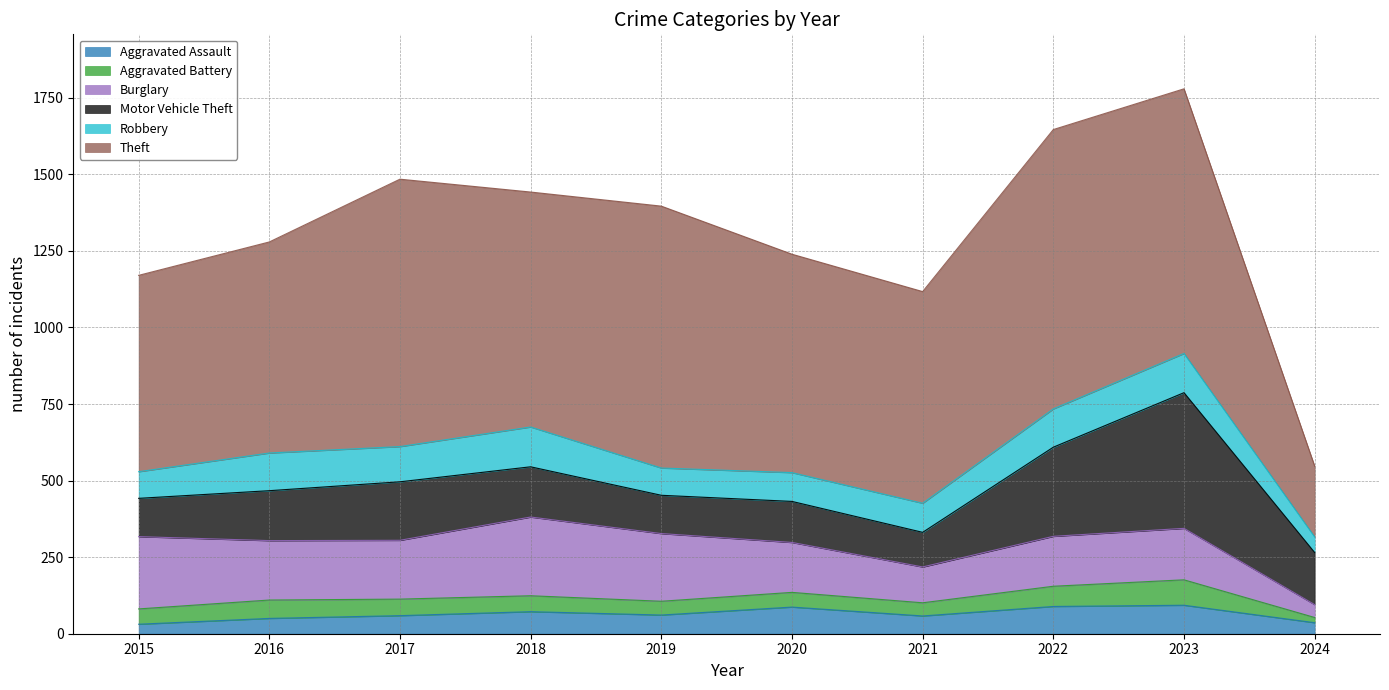

Between 2022 and 2015, which is larger?

2022